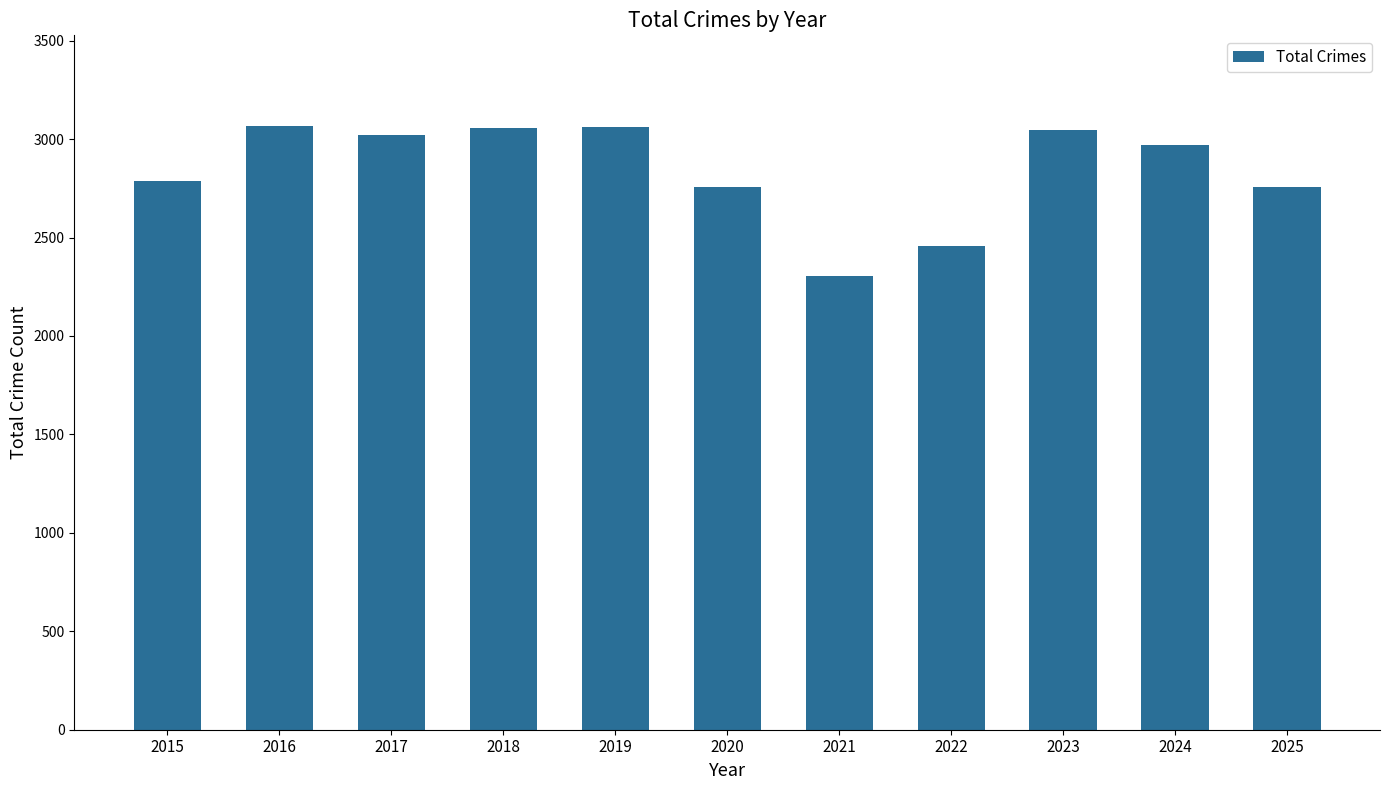

True or false: the data shows 907 at 2015.

False